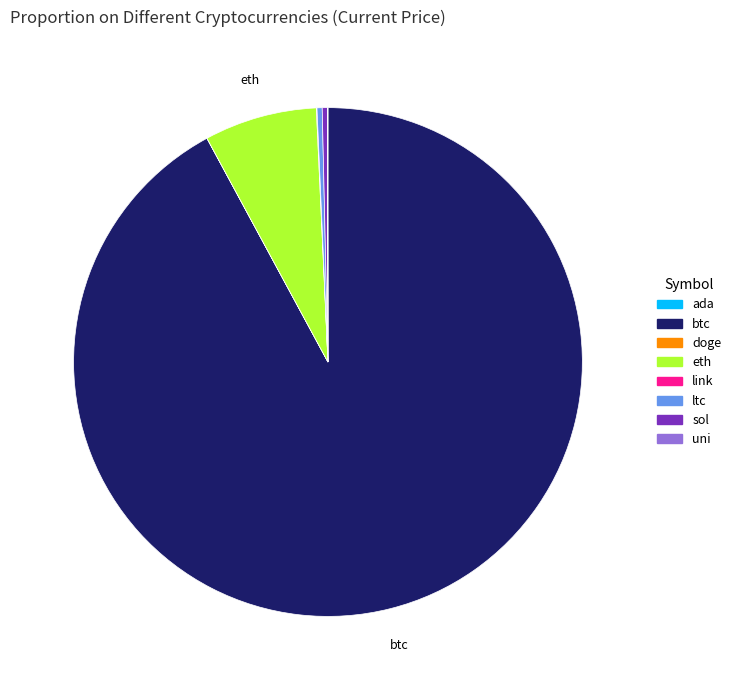

The btc slice represents 85% of the pie. True or false?

False